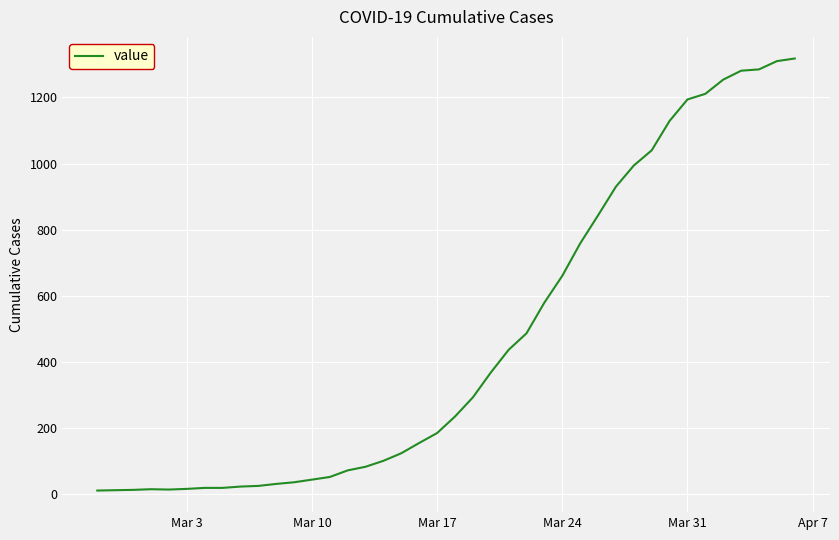

What is the maximum value shown in the chart?

1318